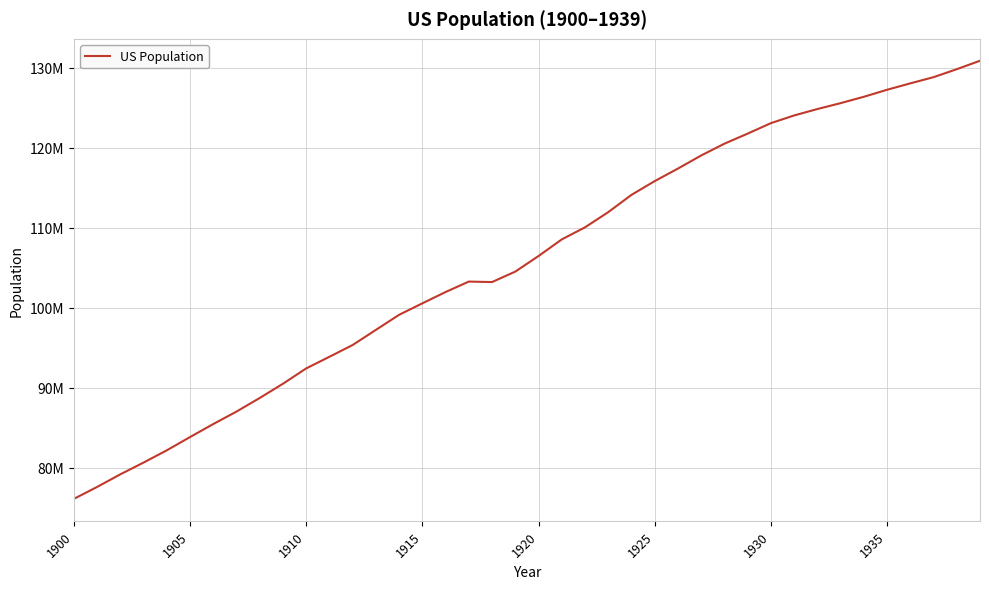

What is the difference between the second highest and second lowest values?

52240939